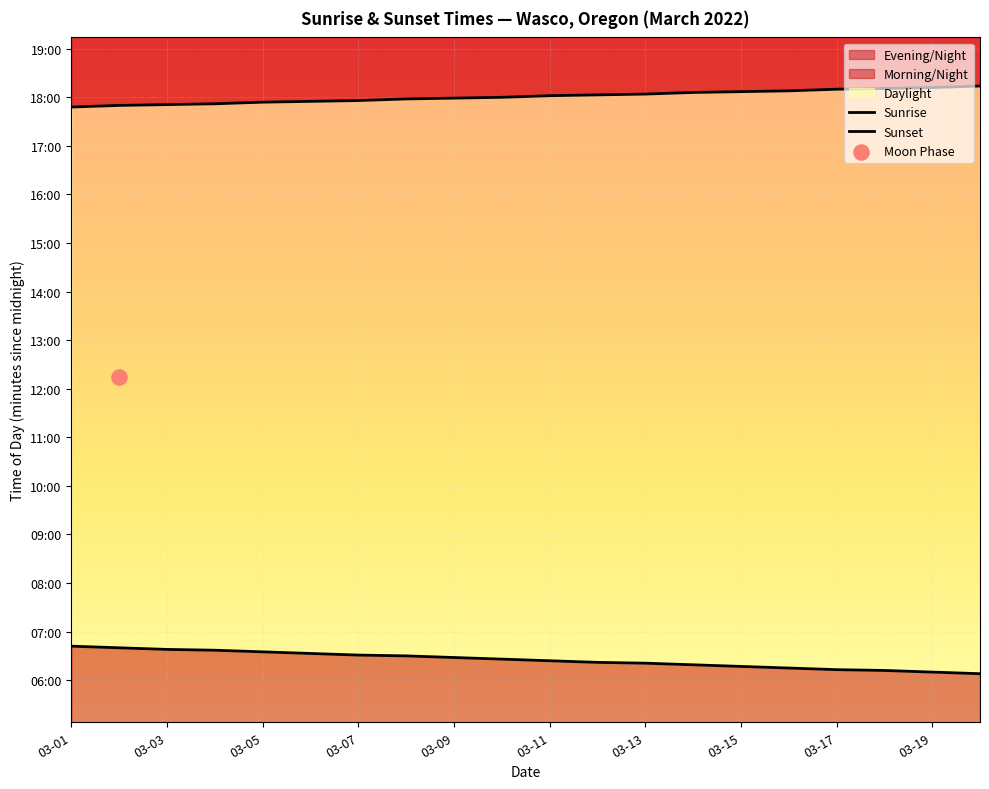

What is the total value across all series at 03-19?

1466